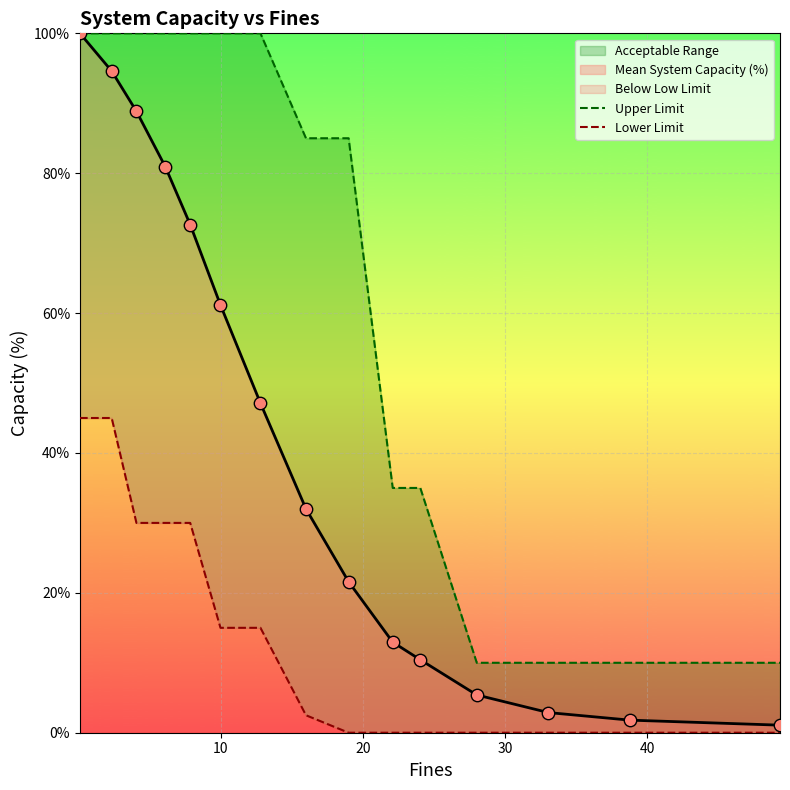

Which series has the largest total across all categories?

Upper Limit